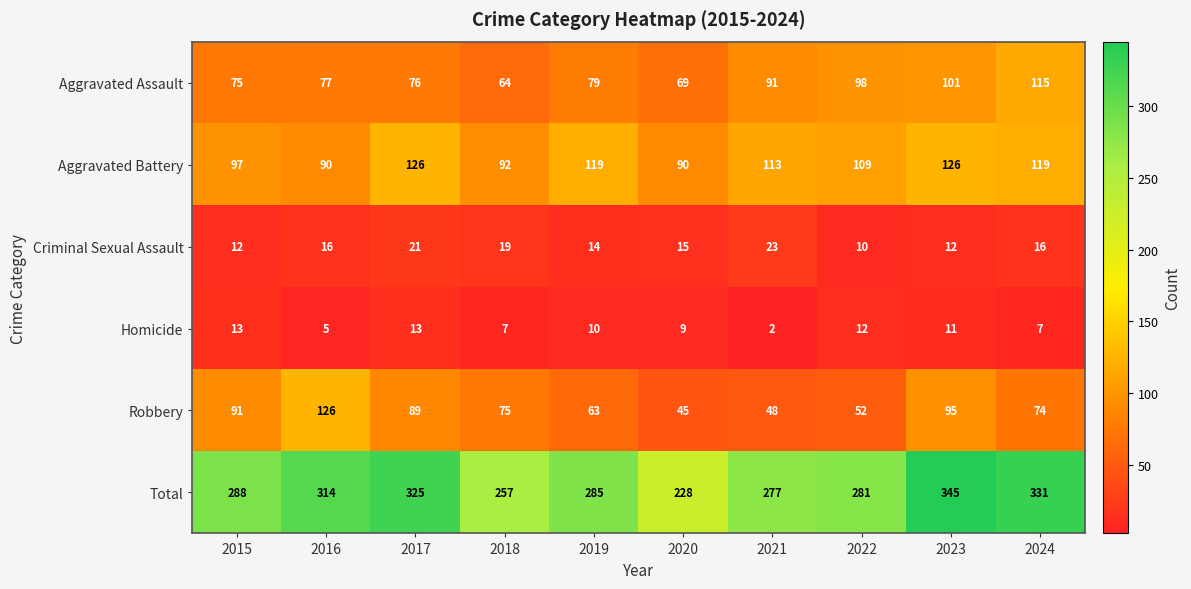

What is the minimum value shown in the chart?

2